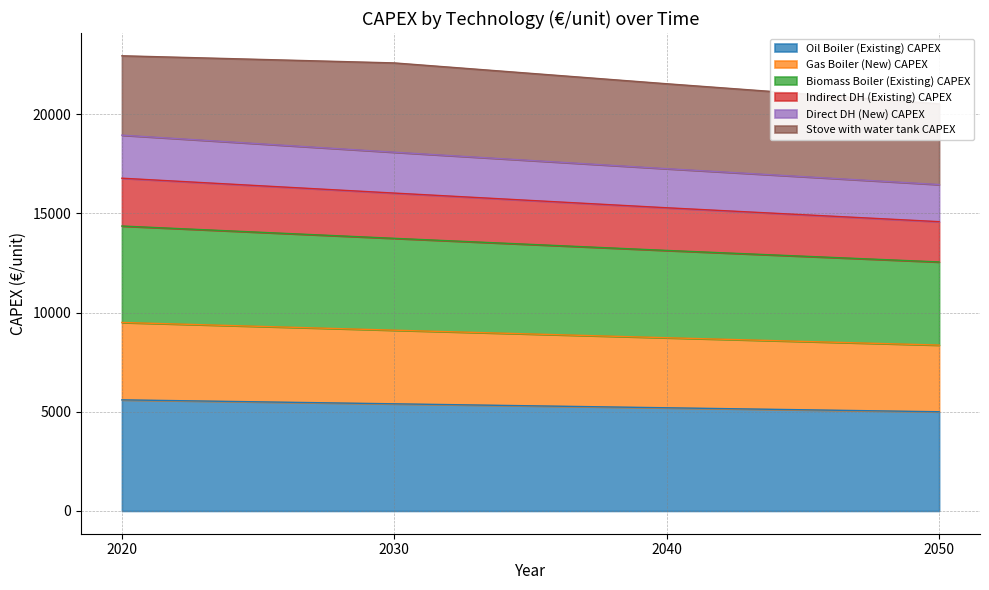

The value of Oil Boiler (Existing) CAPEX at 2040 is 8708. True or false?

False